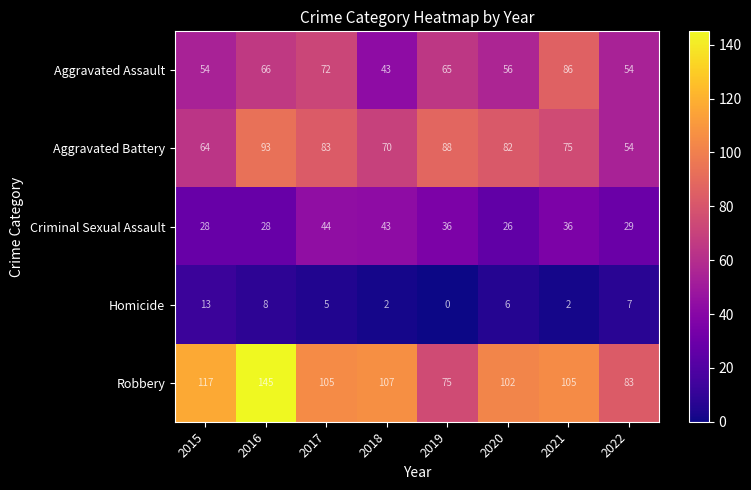

What is the difference between the maximum and minimum values in the Criminal Sexual Assault series?

18